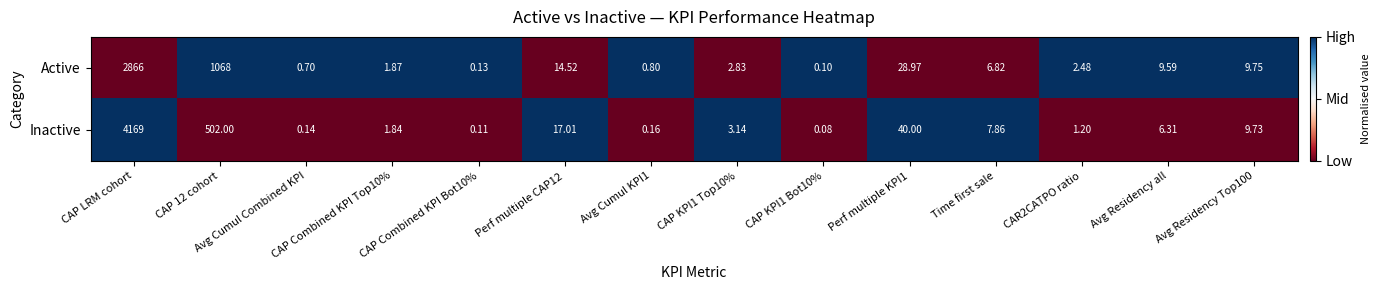

Which series has the largest total across all categories?

Inactive